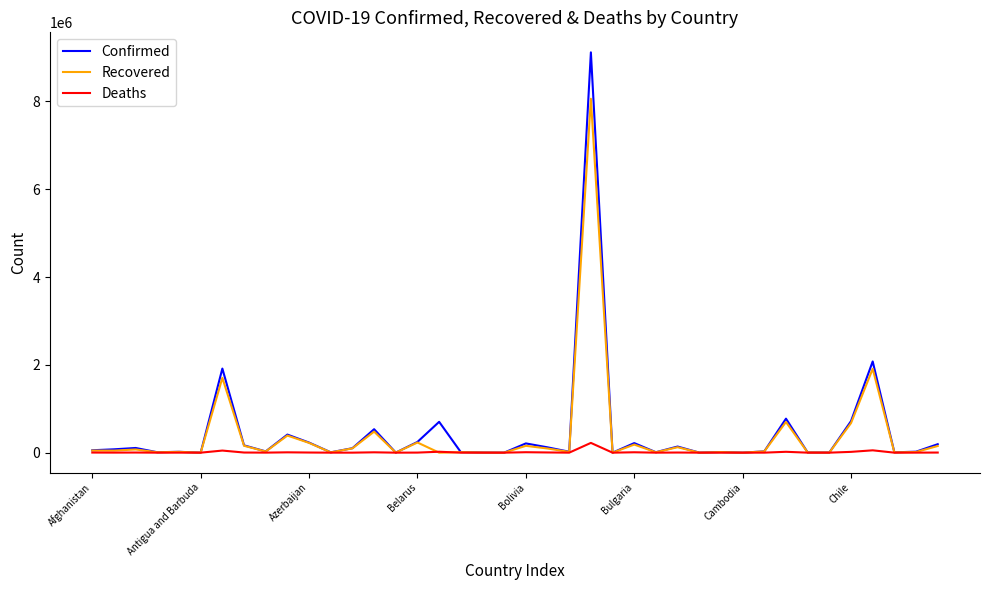

Rank the series by their maximum value, from highest to lowest.

Confirmed, Recovered, Deaths